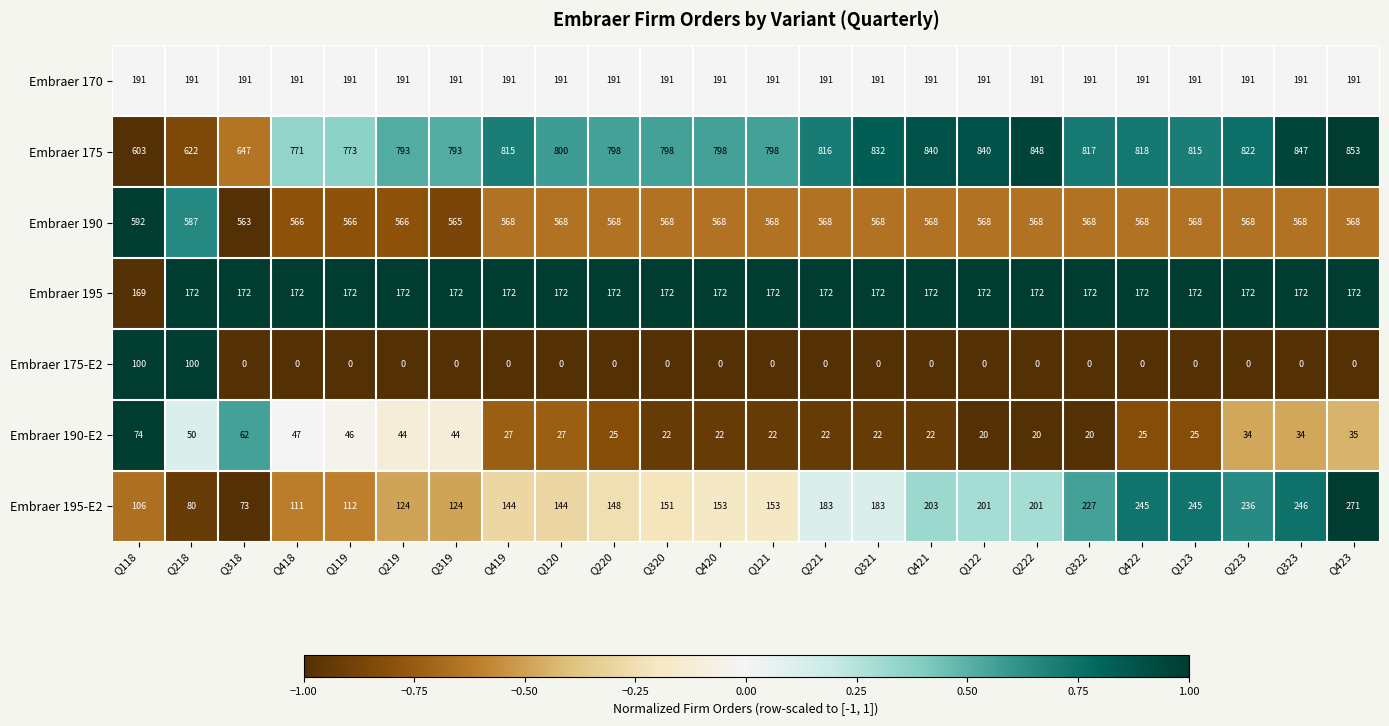

What is the approximate value of Embraer 190-E2 at Q222, to the nearest 5?

20